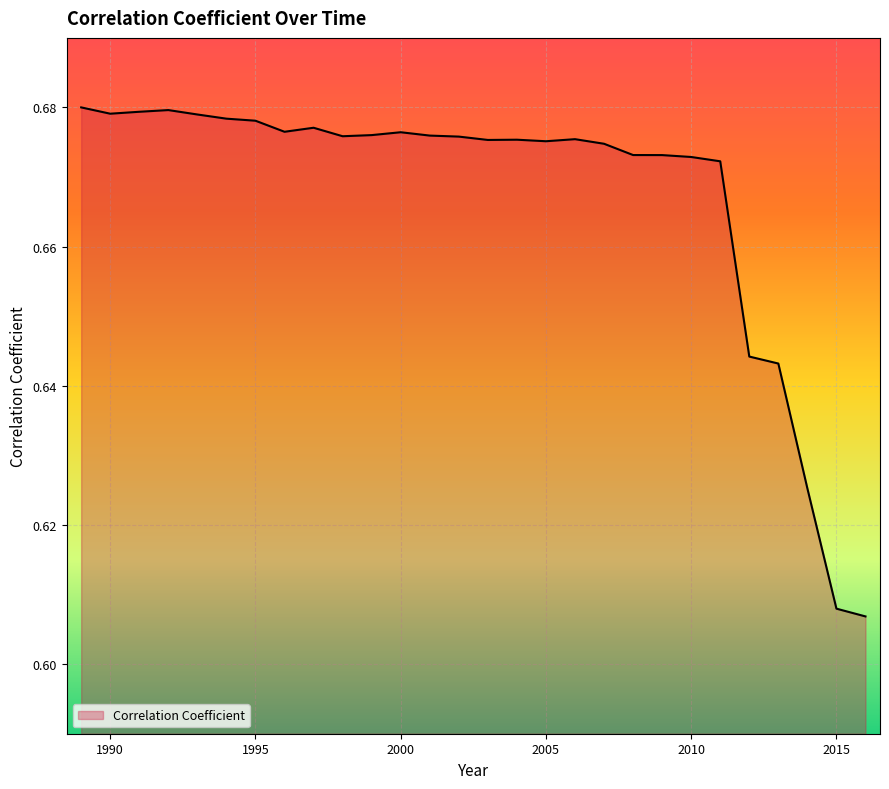

Does the chart display data point markers on the line(s)?

No